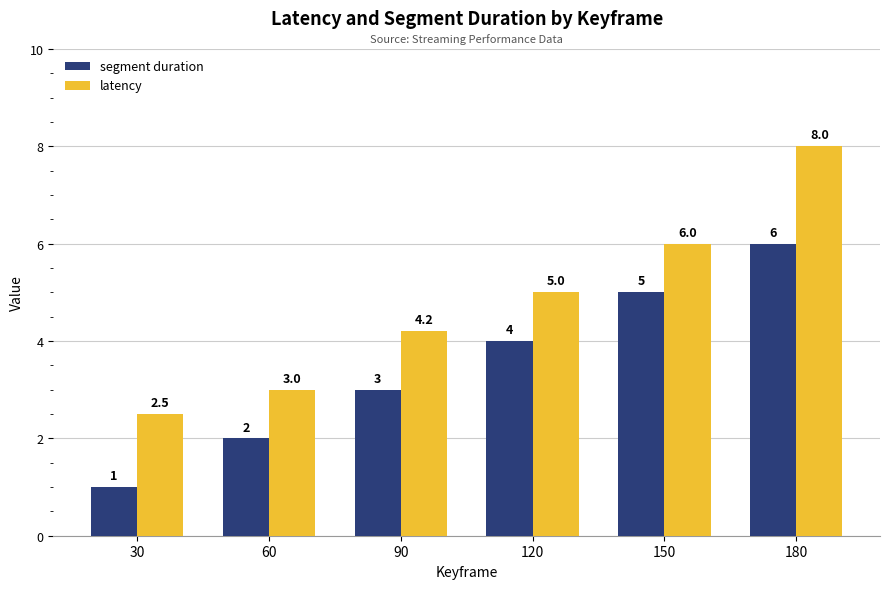

The latency series shows 5.0 at 120. True or false?

True